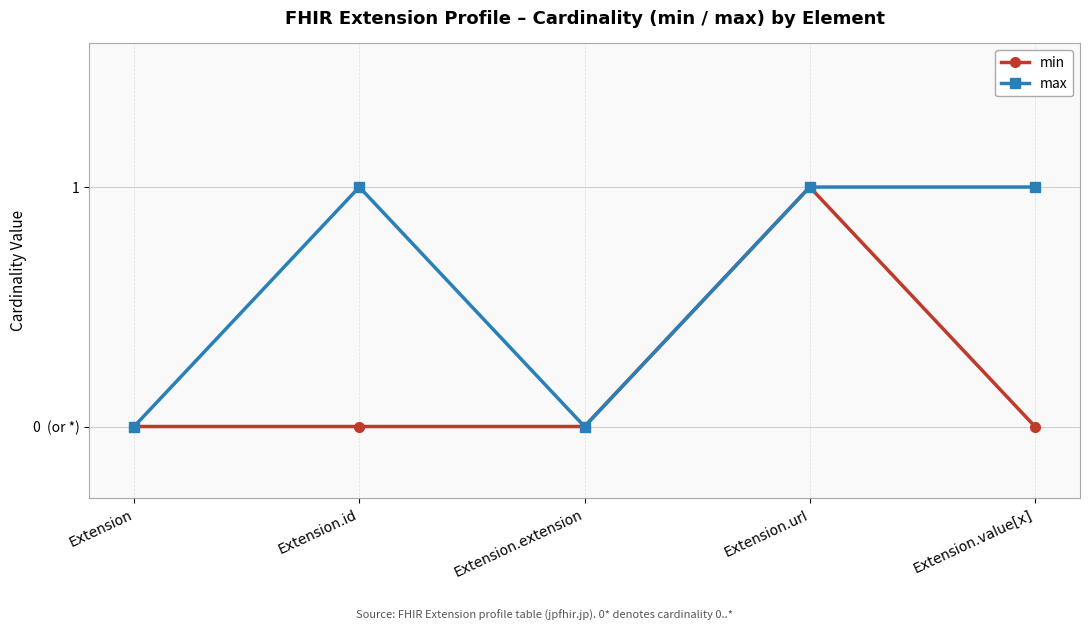

How many interior local peaks does the min series have?

1